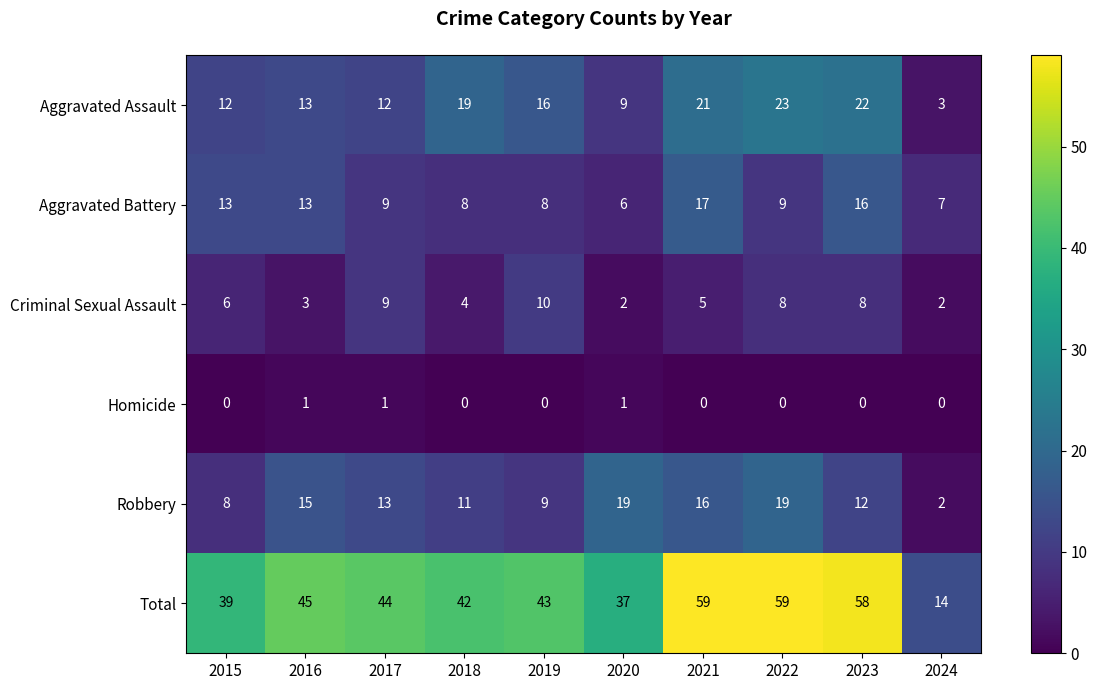

What is the difference between the Aggravated Battery values at 2016 and 2019?

5